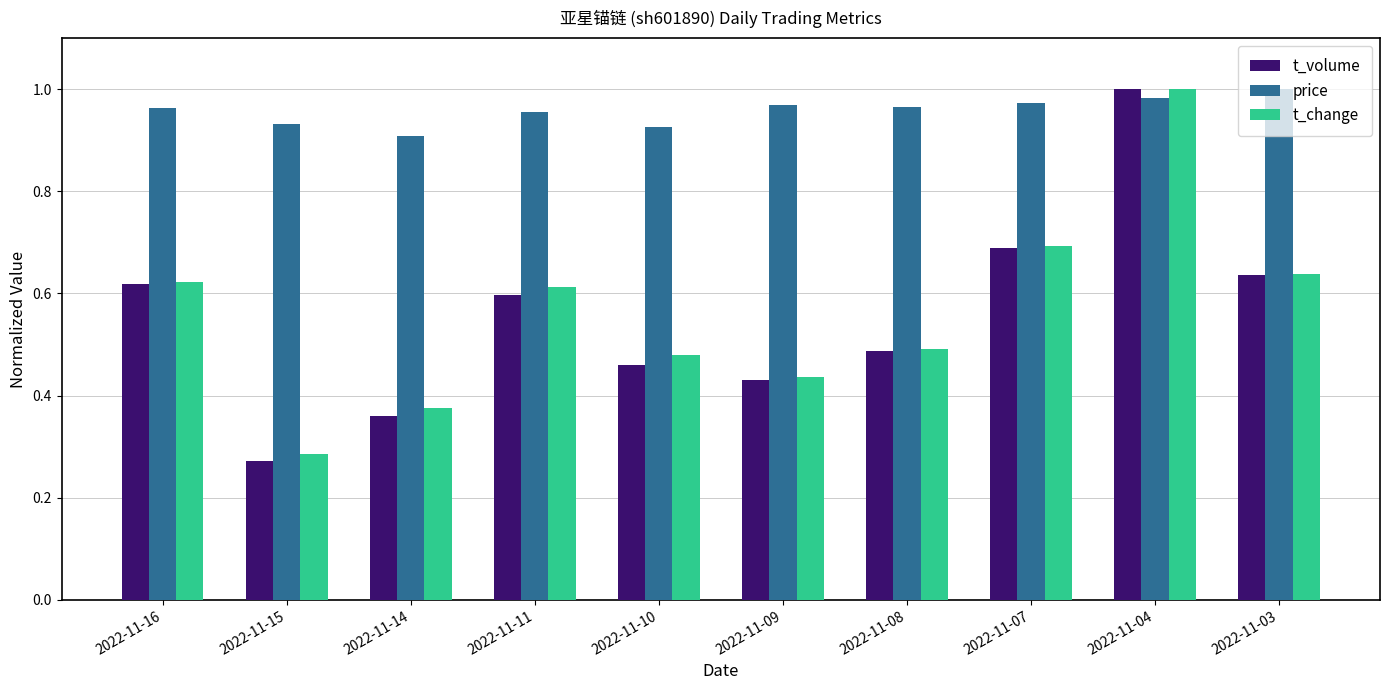

What is the sum of the price values at 2022-11-16 and 2022-11-04?

1.9